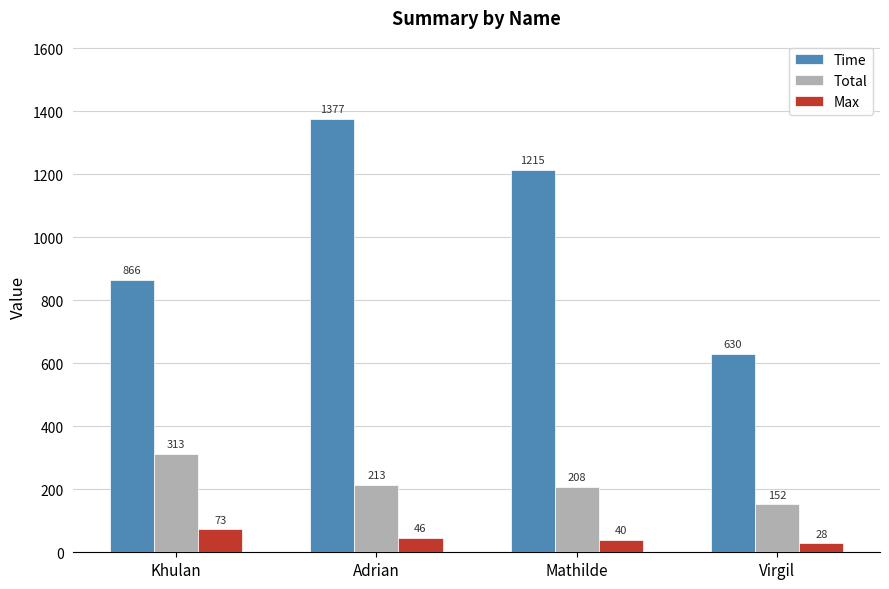

Is it true that Max equals 46 at Adrian?

True